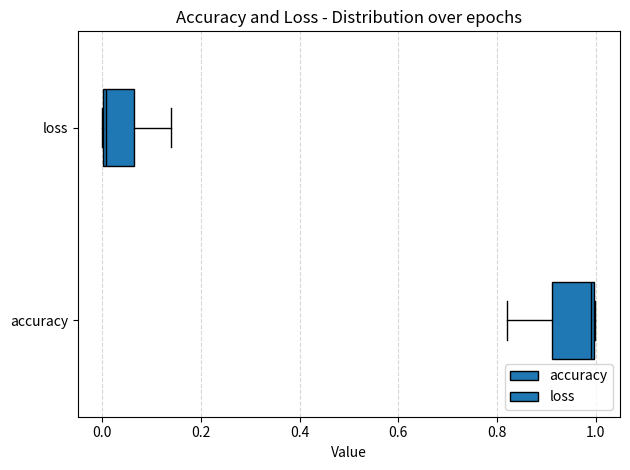

Reading bottom to top, transcribe this box plot: for each box, give where its median line is, the range the box spans, and where its two whiskers end, as read against the x-axis. The values are not printed on the chart, so give them approximately, as read against the axis.

accuracy: median 1.00 (just left of the box's right edge), box 0.92 to 1.00, whiskers 0.82 to 1.00
loss: median 0.00 (just right of the box's left edge), box 0.00 to 0.06, whiskers 0.00 to 0.14